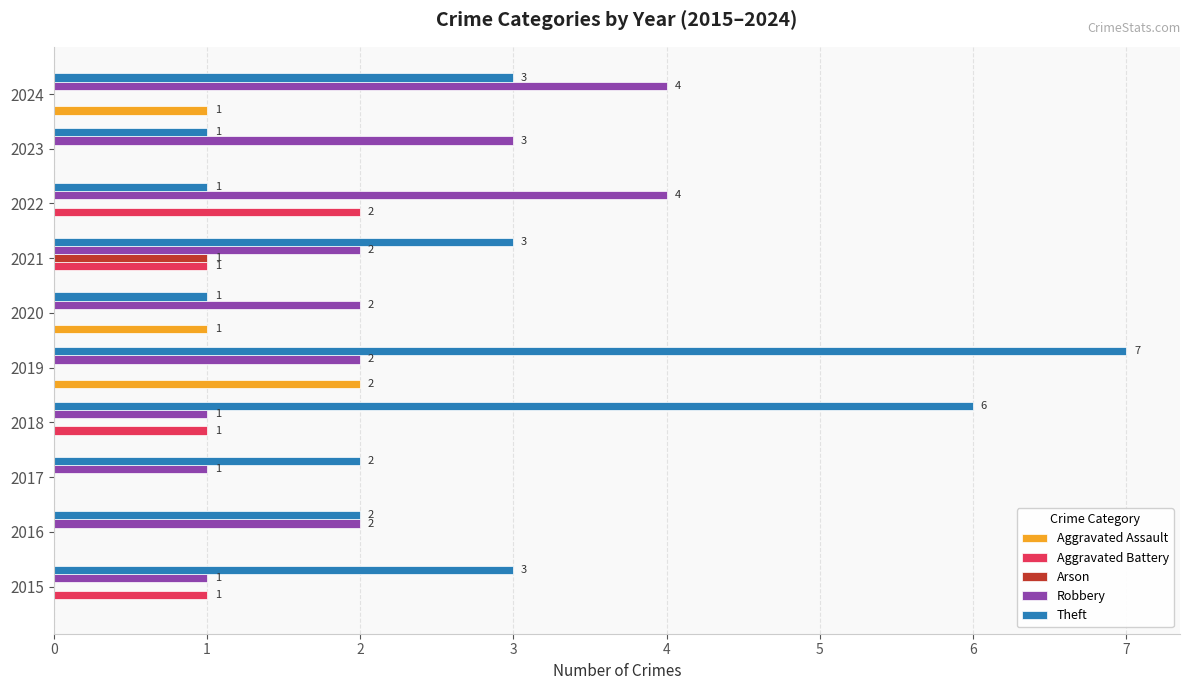

What is the sum of all Robbery values?

22